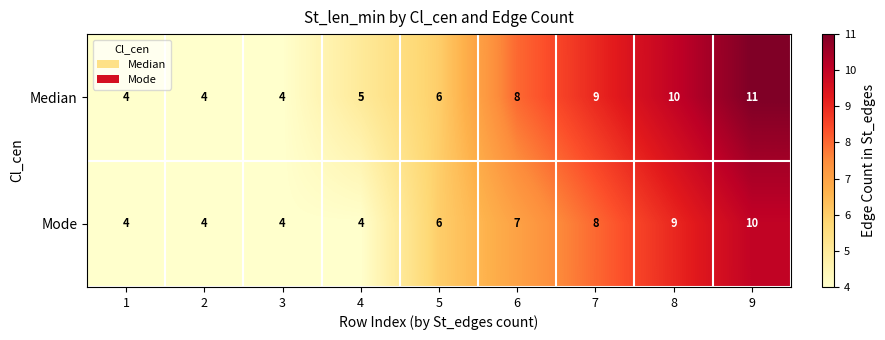

What is the lowest value of the Mode series?

4